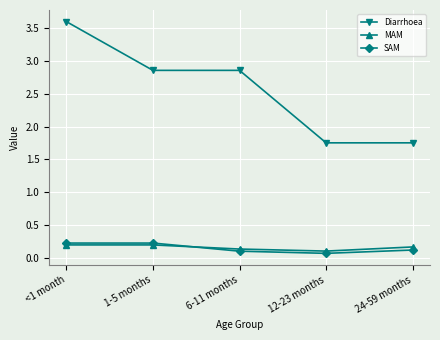

How many interior local valleys does the MAM series have?

1